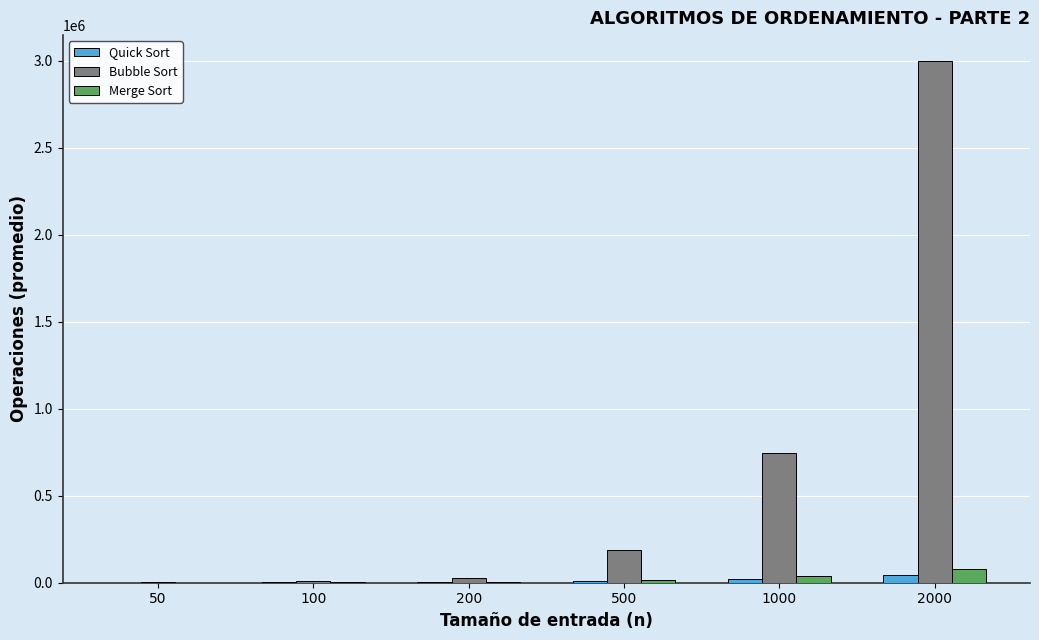

The value of Merge Sort at 2000 is 79850.0. True or false?

True